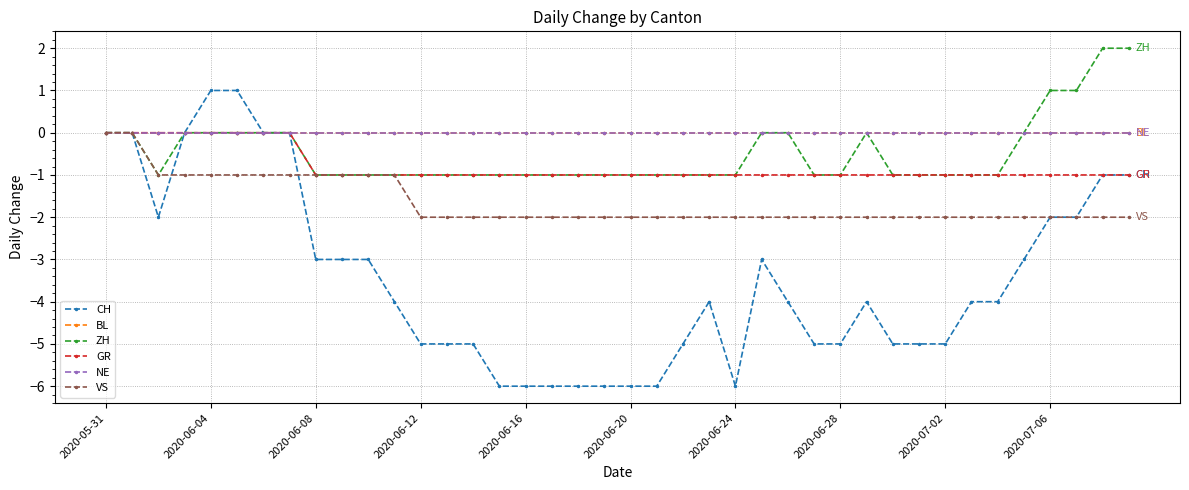

Does the chart have visible grid lines?

Yes